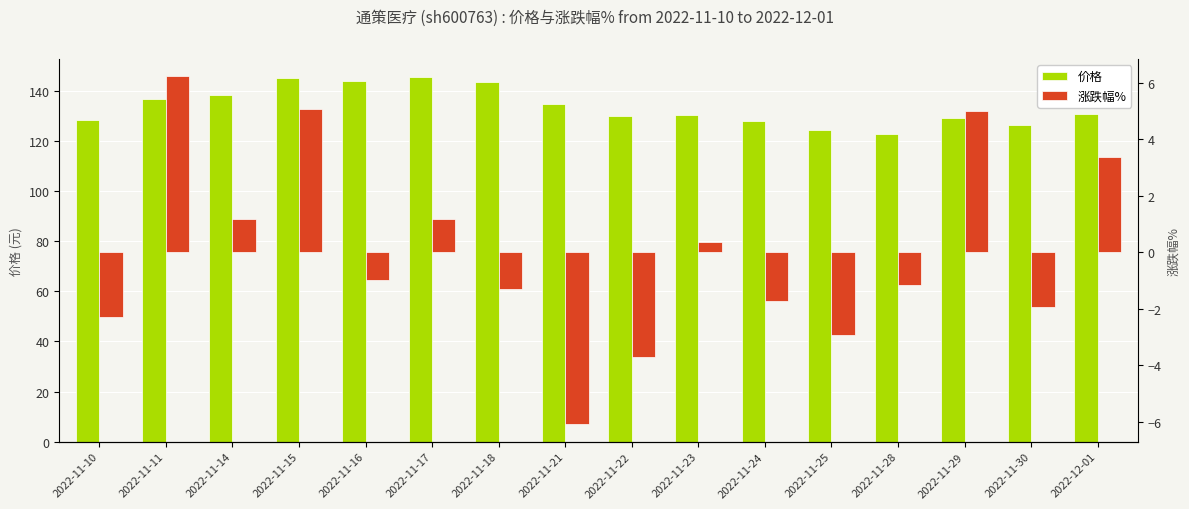

What is the difference between the highest and lowest values at 2022-11-10?

130.9